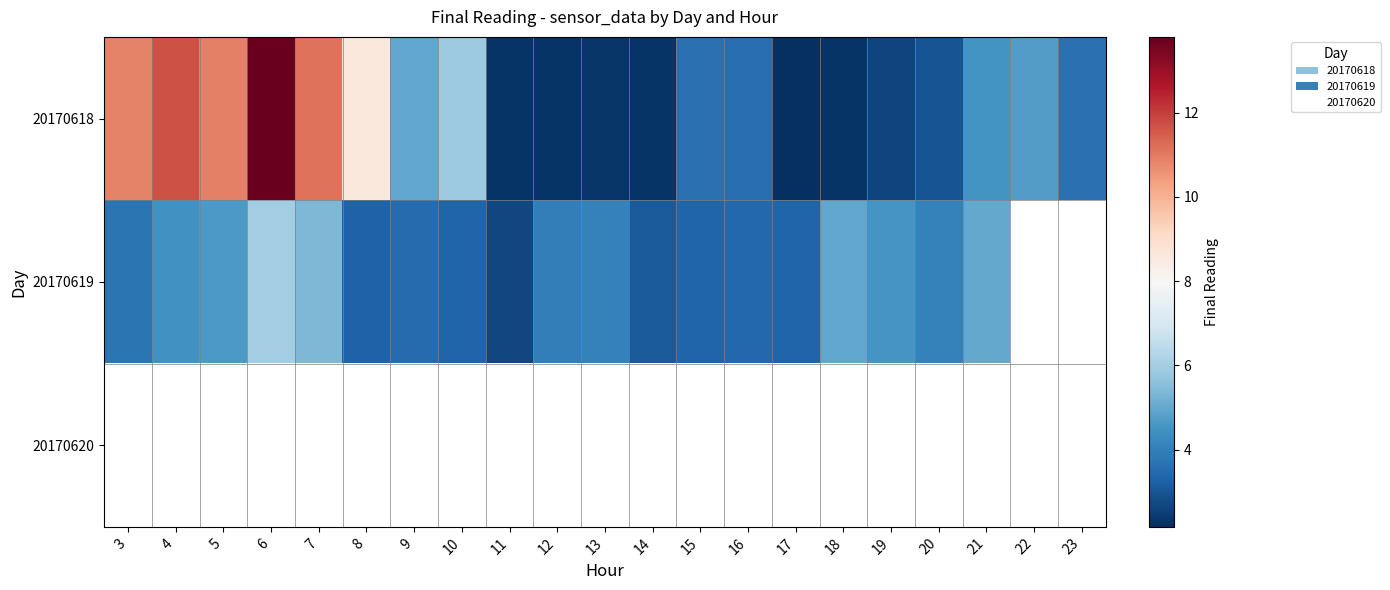

Between 4 and 22, which is larger?

4